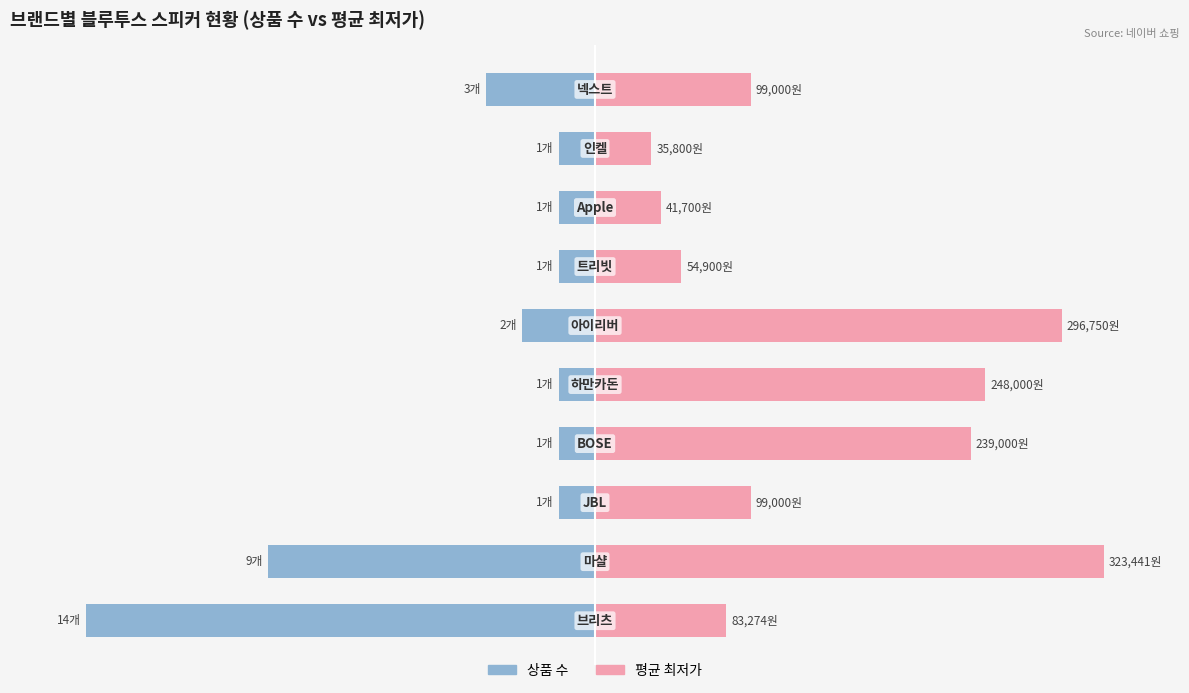

How many groups of bars are there?

10